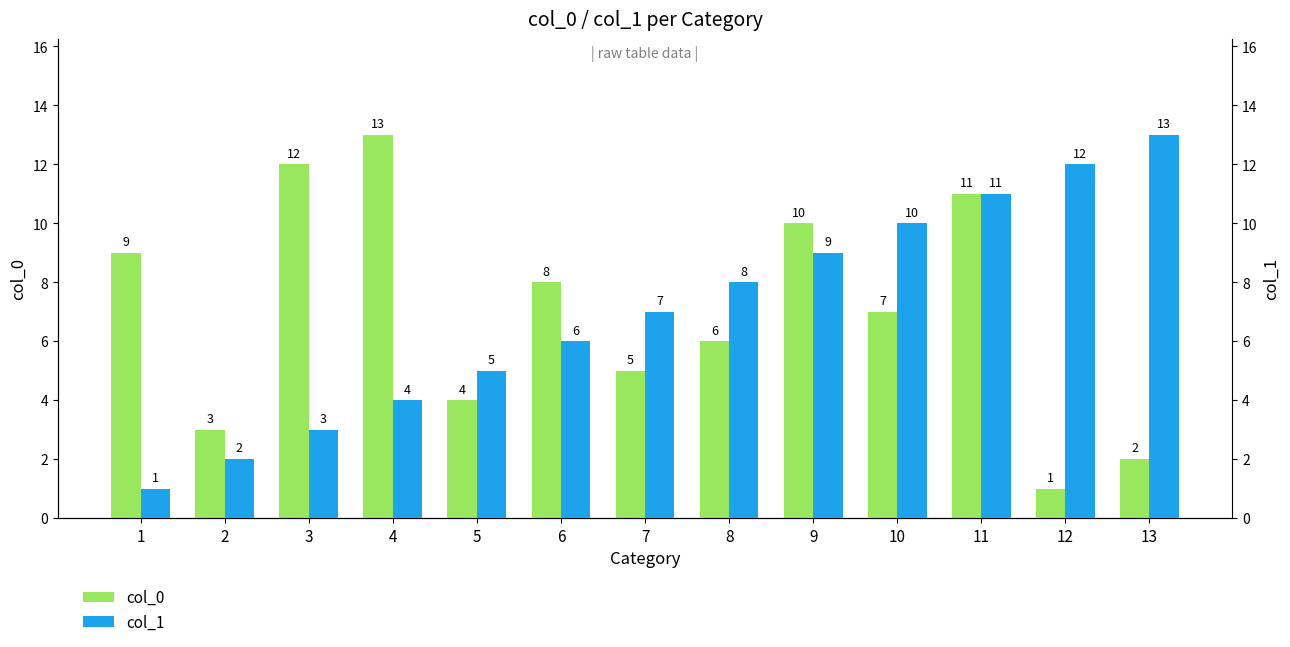

Which series has the widest spread of values?

col_0